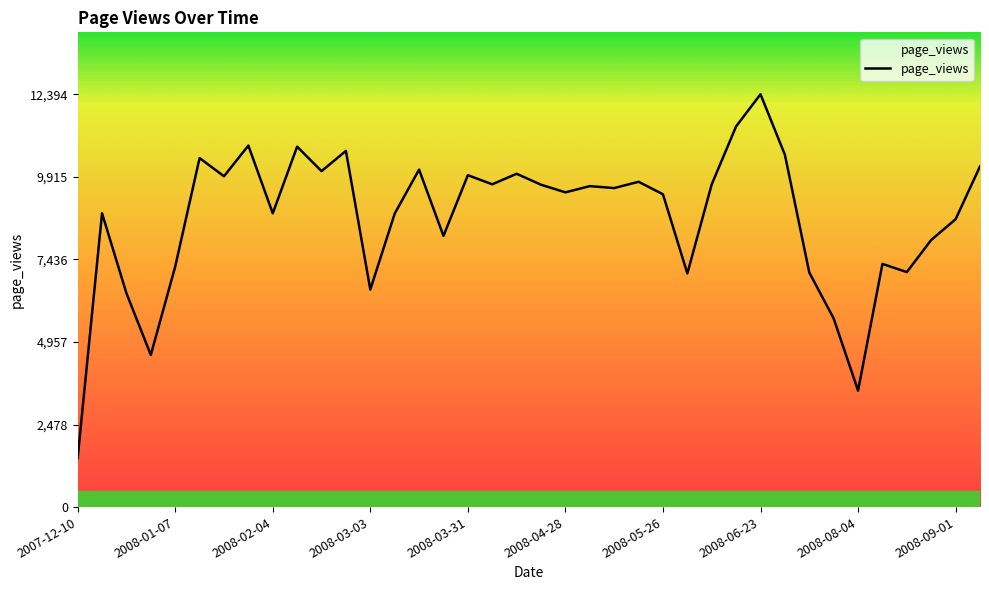

What is the minimum value shown in the chart?

1475